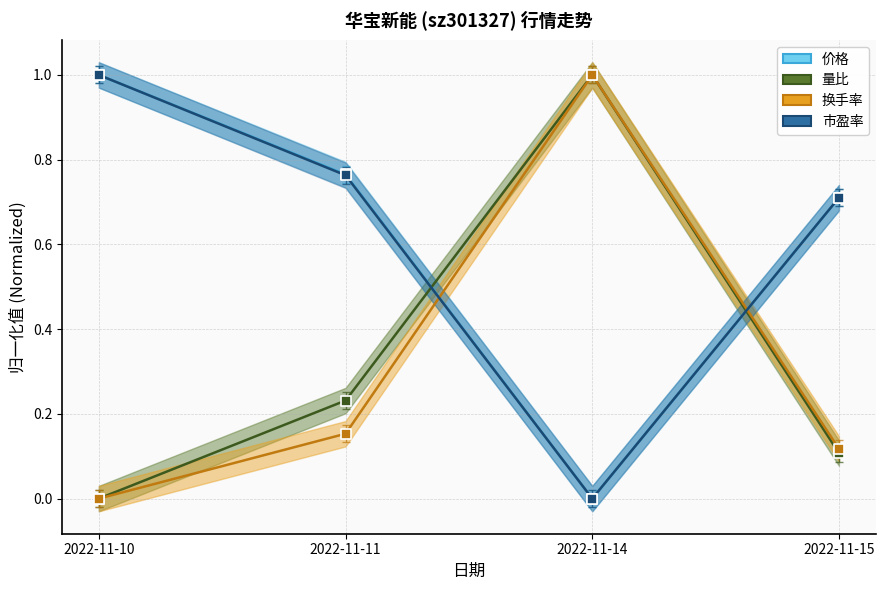

What is the total value across all series at 2022-11-15?

1.6